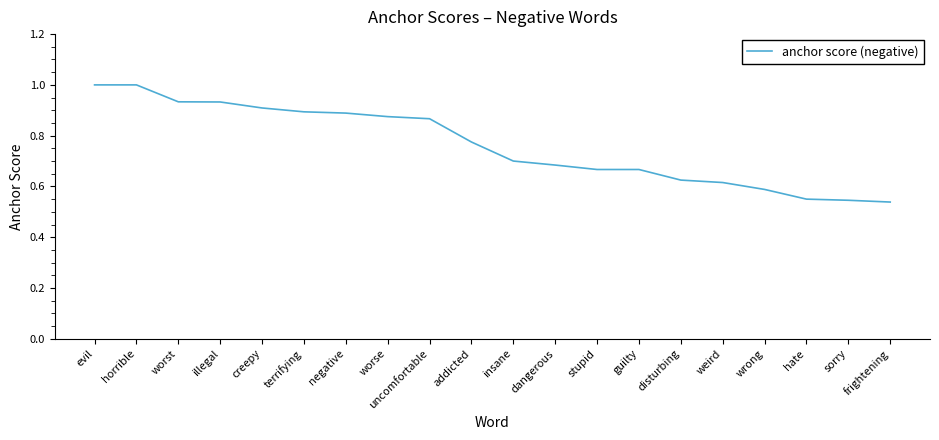

What is the difference between the values at addicted and insane?

0.1